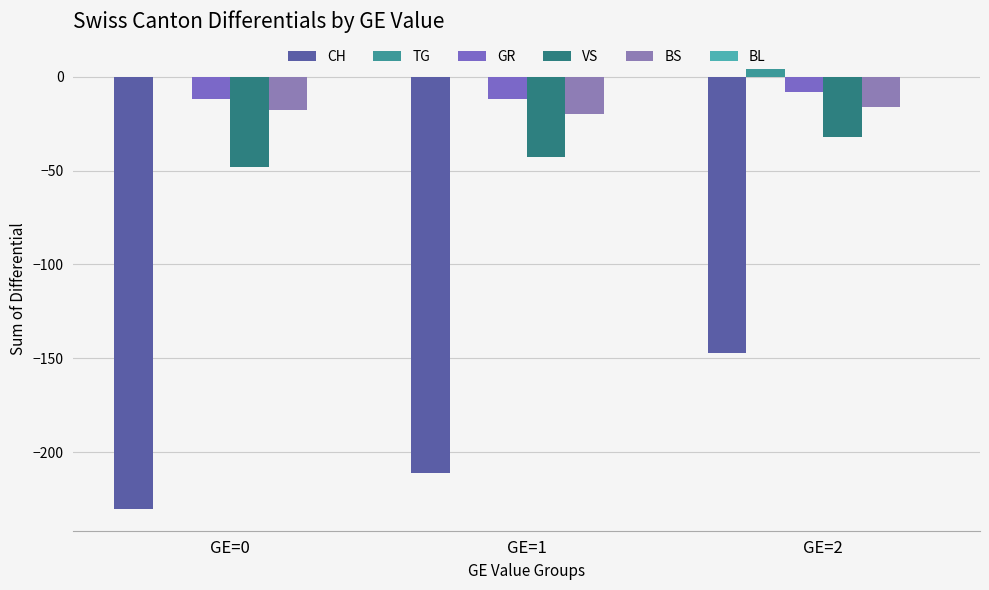

Reading left to right, list all the values displayed in this chart.

CH: GE=0=-230	GE=1=-211	GE=2=-147
TG: GE=0=0	GE=1=0	GE=2=4
GR: GE=0=-12	GE=1=-12	GE=2=-8
VS: GE=0=-48	GE=1=-43	GE=2=-32
BS: GE=0=-18	GE=1=-20	GE=2=-16
BL: GE=0=0	GE=1=0	GE=2=0